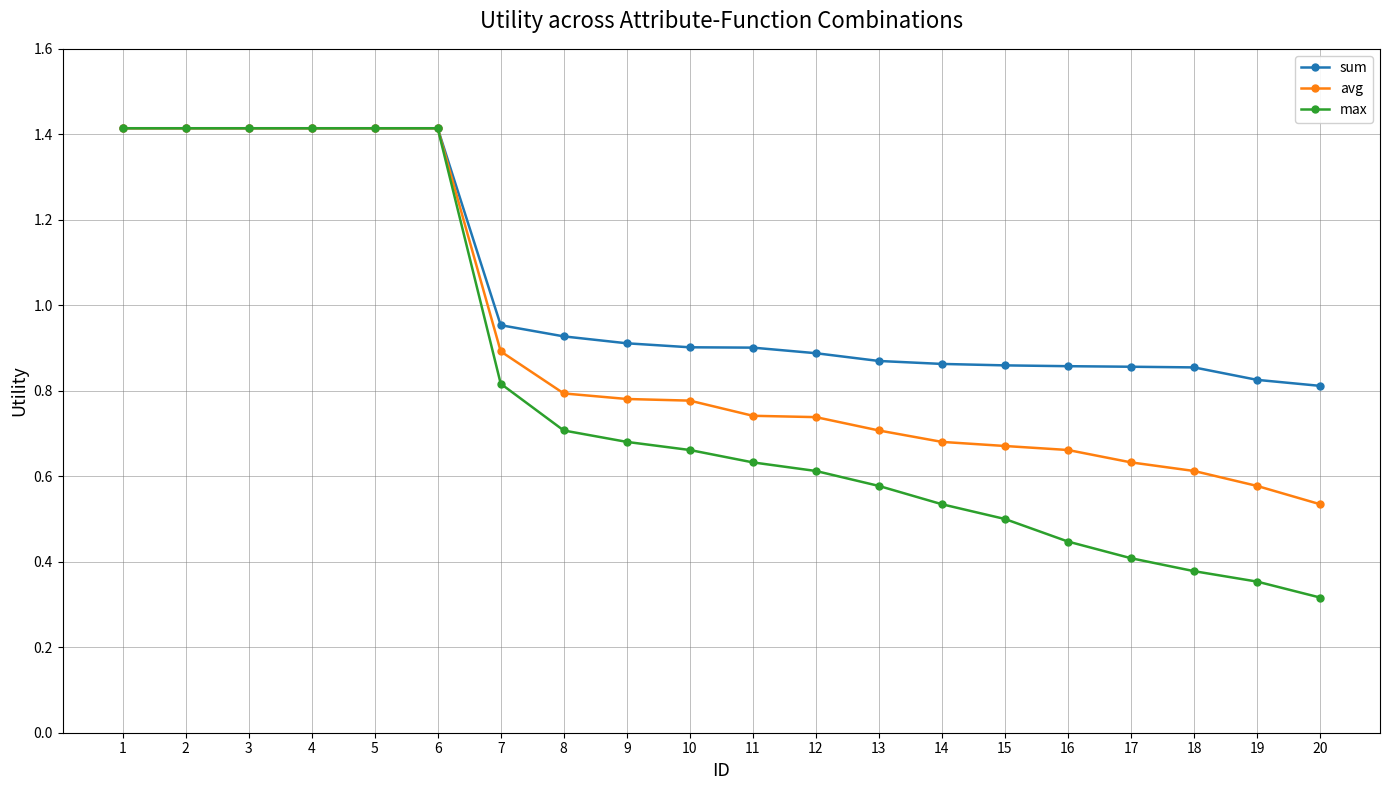

At which label is avg closest to 0?

20